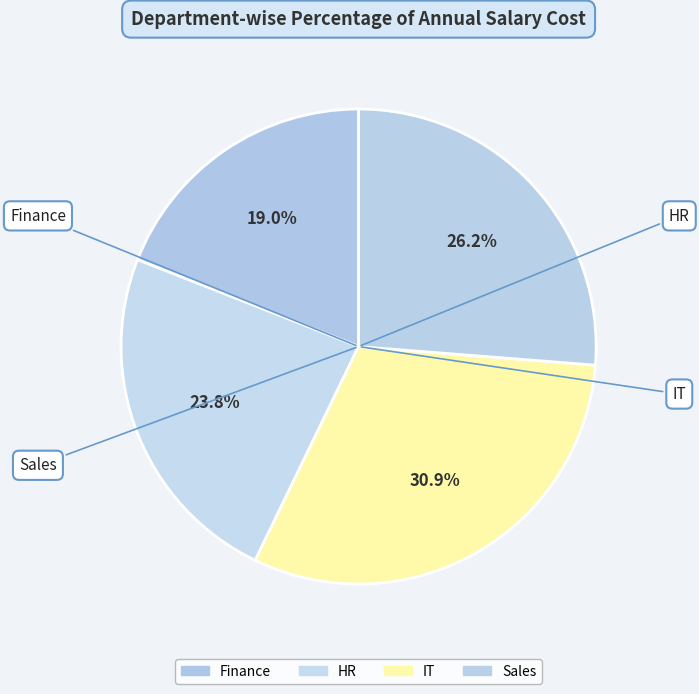

Rank the categories by value from highest to lowest.

IT, Sales, HR, Finance